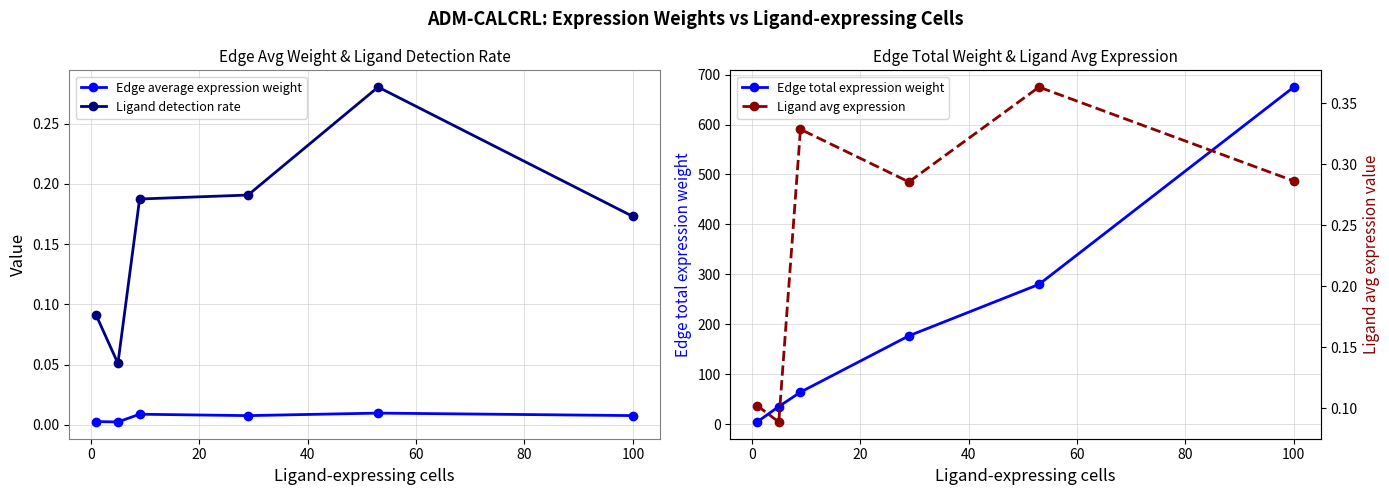

Reading left to right, what are all the values shown in this chart?

Edge average expression weight: 0.0	0.0	0.0	0.0	0.0	0.0
Ligand detection rate: 0.1	0.1	0.2	0.2	0.3	0.2
Edge total expression weight: 4.6	35.5	64.3	177.0	280.0	674.9
Ligand avg expression: 0.1	0.1	0.3	0.3	0.4	0.3